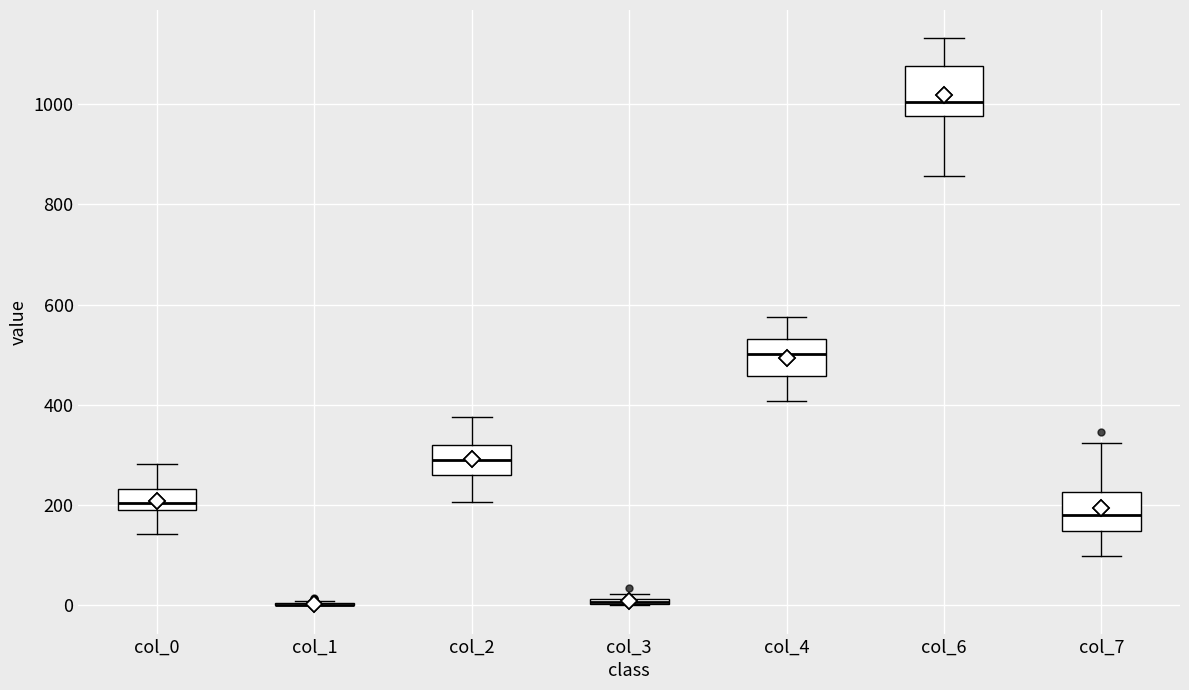

Where is the upper edge of the box for col_4 on the y-axis? The values are not printed on the chart, so give them approximately, as read against the axis.

540